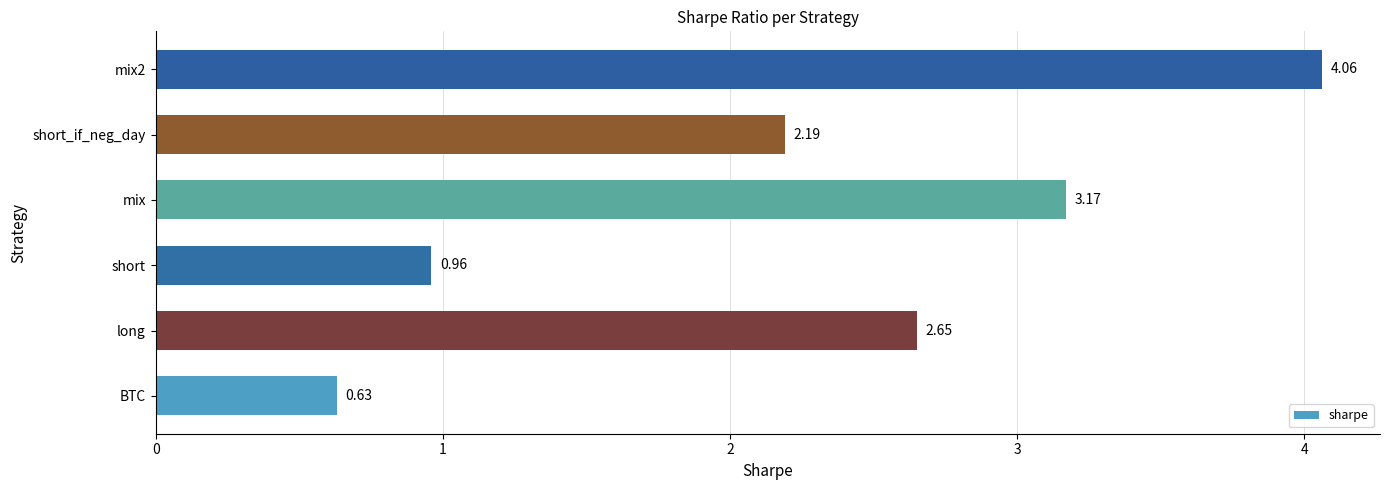

What is the average value?

2.3